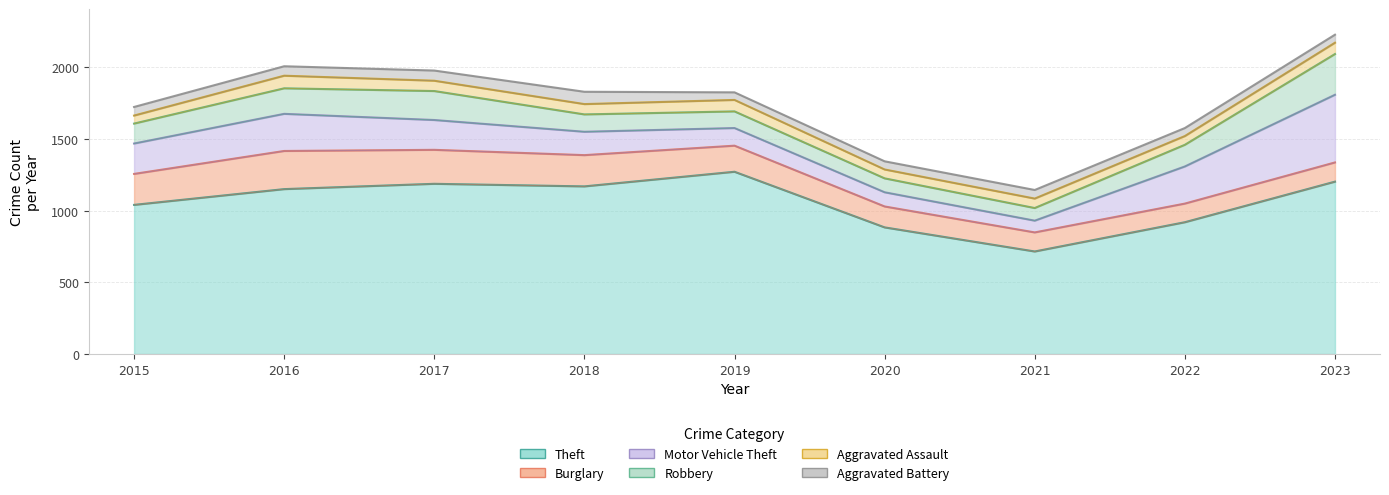

What is the average value of the Aggravated Assault series?

71